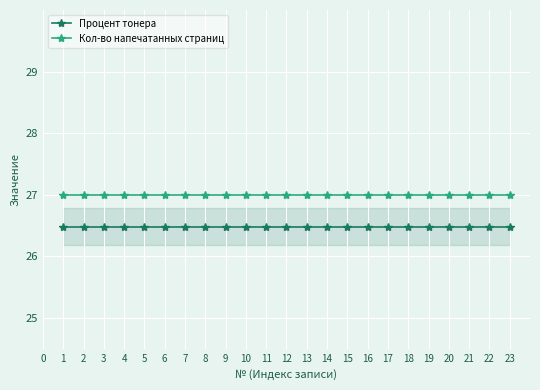

True or false: Кол-во напечатанных страниц and Процент тонера intersect in this chart.

False